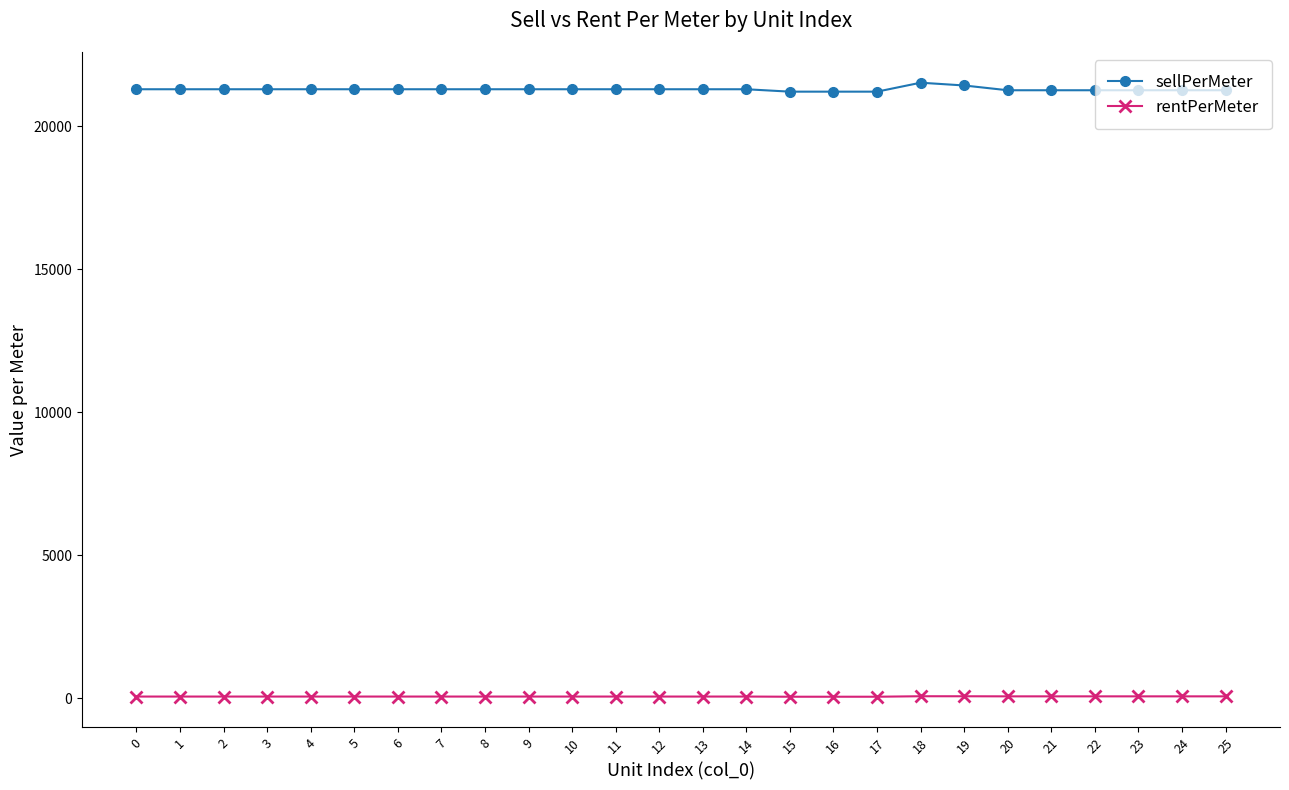

How many series are shown in this chart?

2